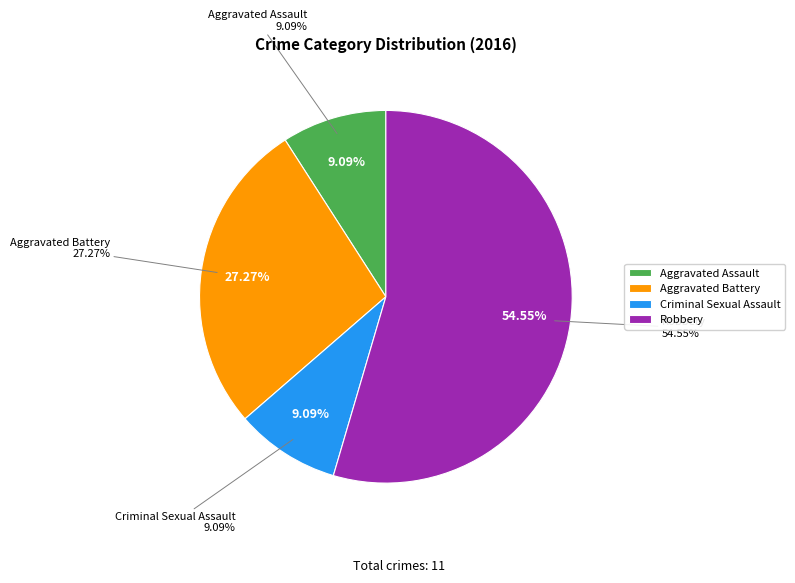

How many segments does this pie chart have?

4